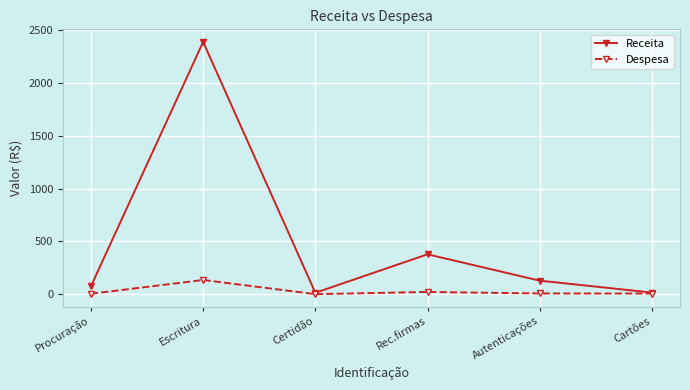

At how many categories does at least one series exceed 1764?

1